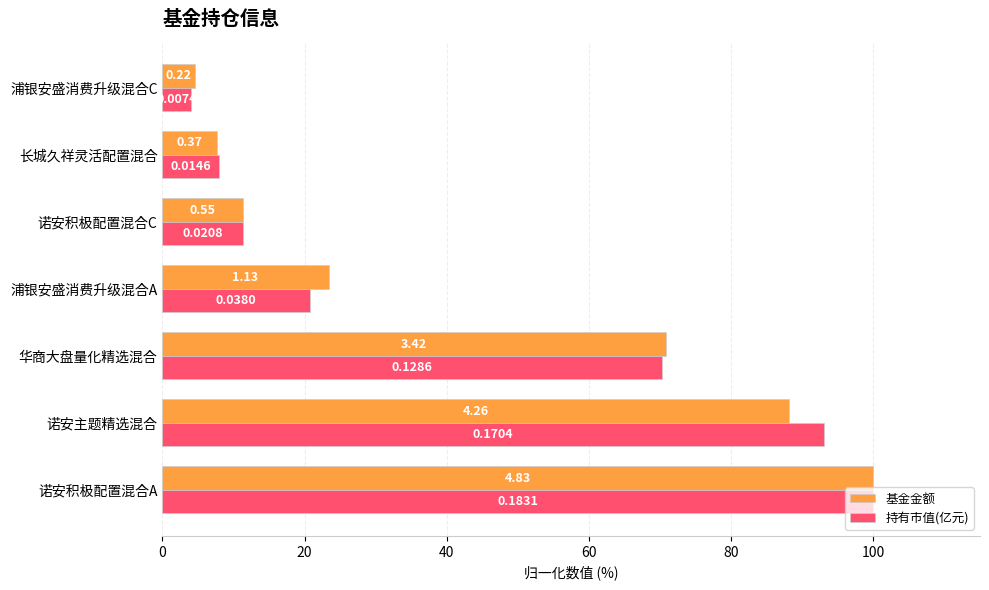

Rank the series by their average value, from lowest to highest.

基金金额, 持有市值(亿元)